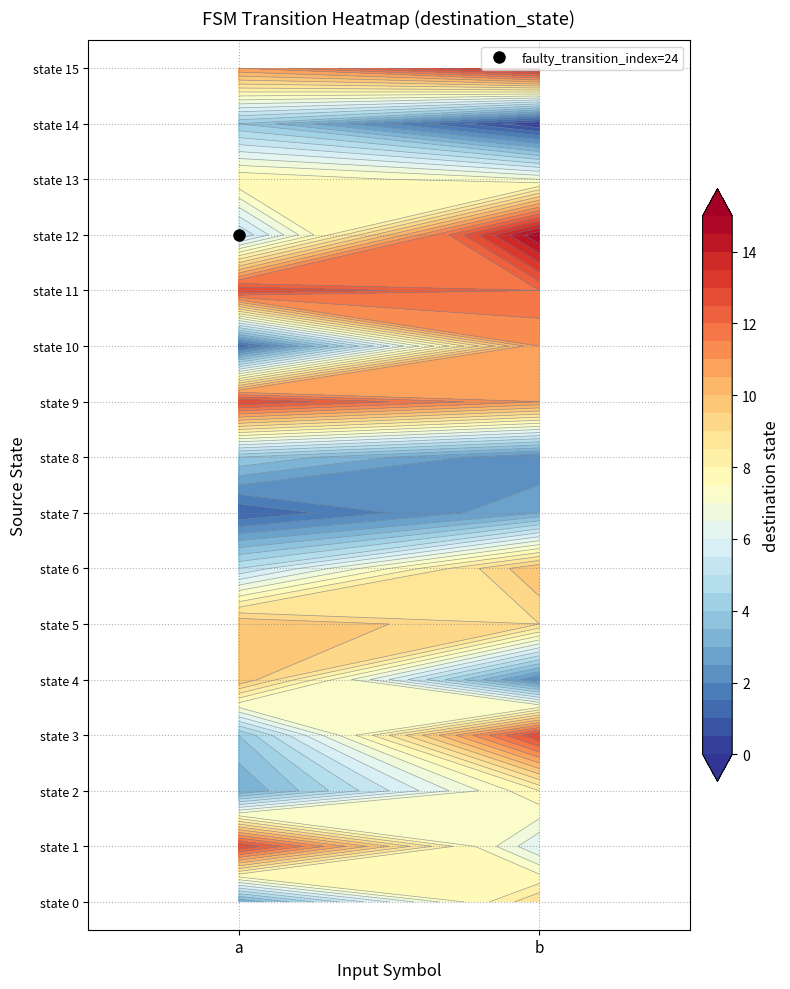

What is the approximate value of 3 at 1?

13